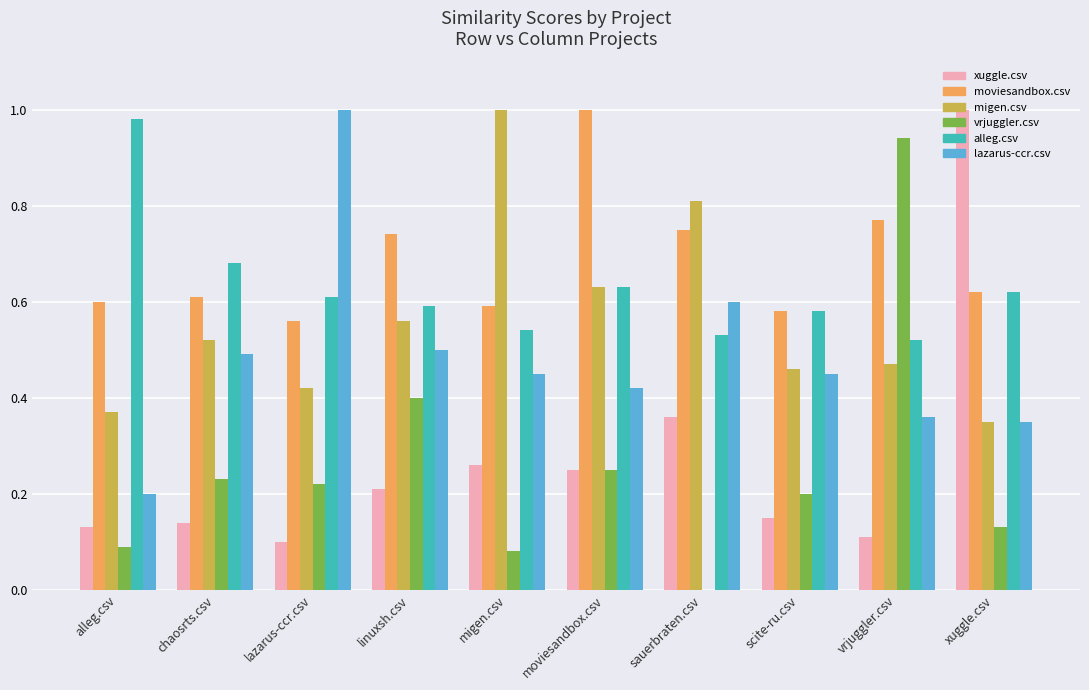

Which series has the largest total across all categories?

moviesandbox.csv